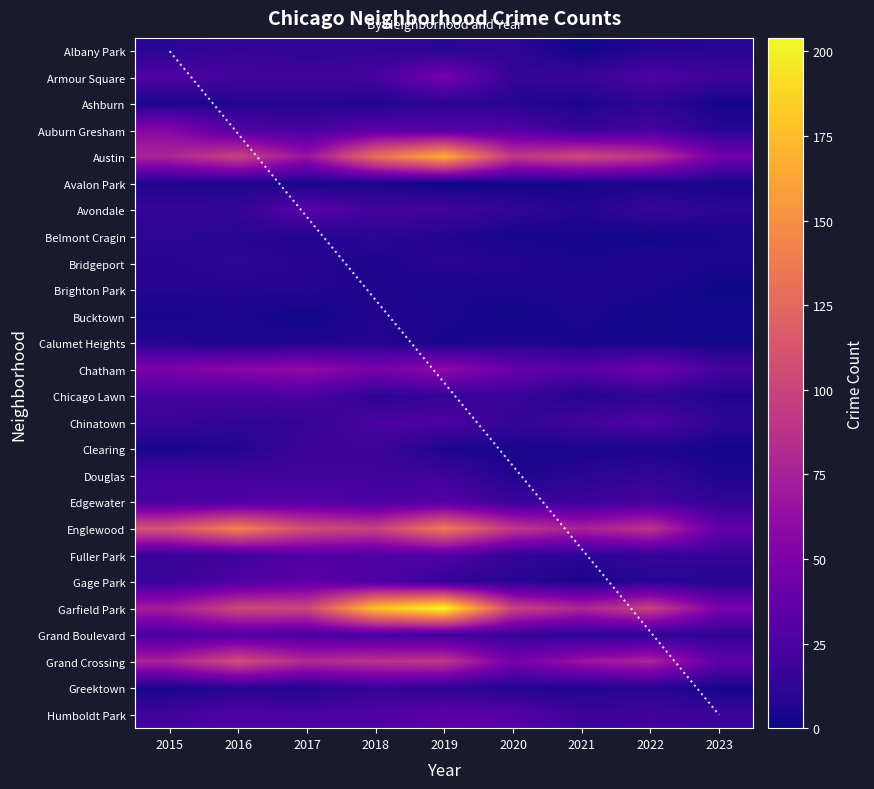

What is the greatest value displayed?

204